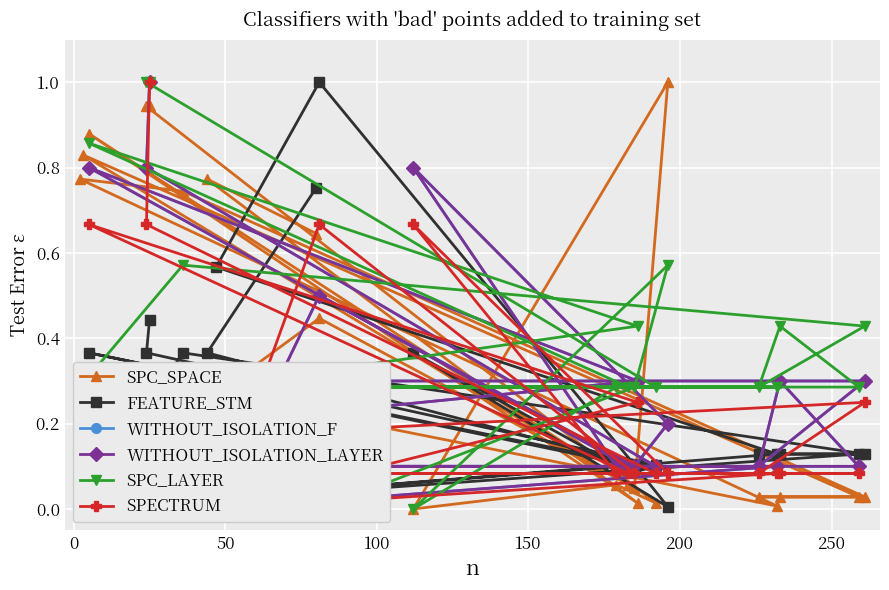

What is the difference between the second highest and second lowest values in the SPC_SPACE series?

0.9